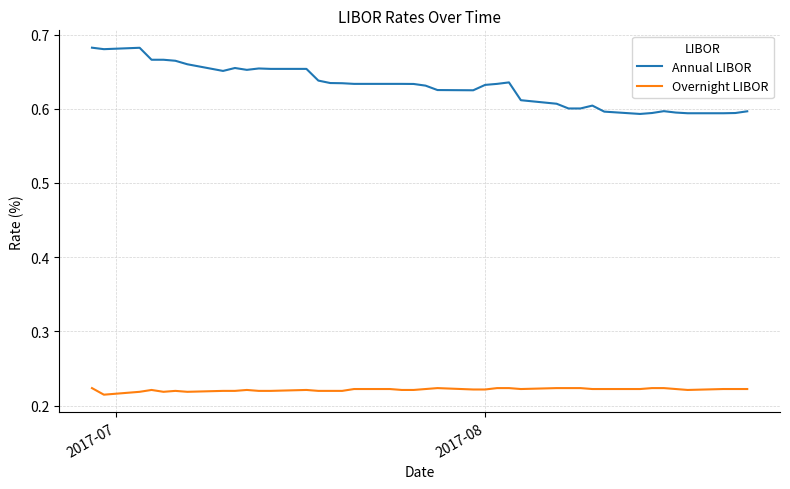

True or false: Annual LIBOR and Overnight LIBOR cross at least once.

False